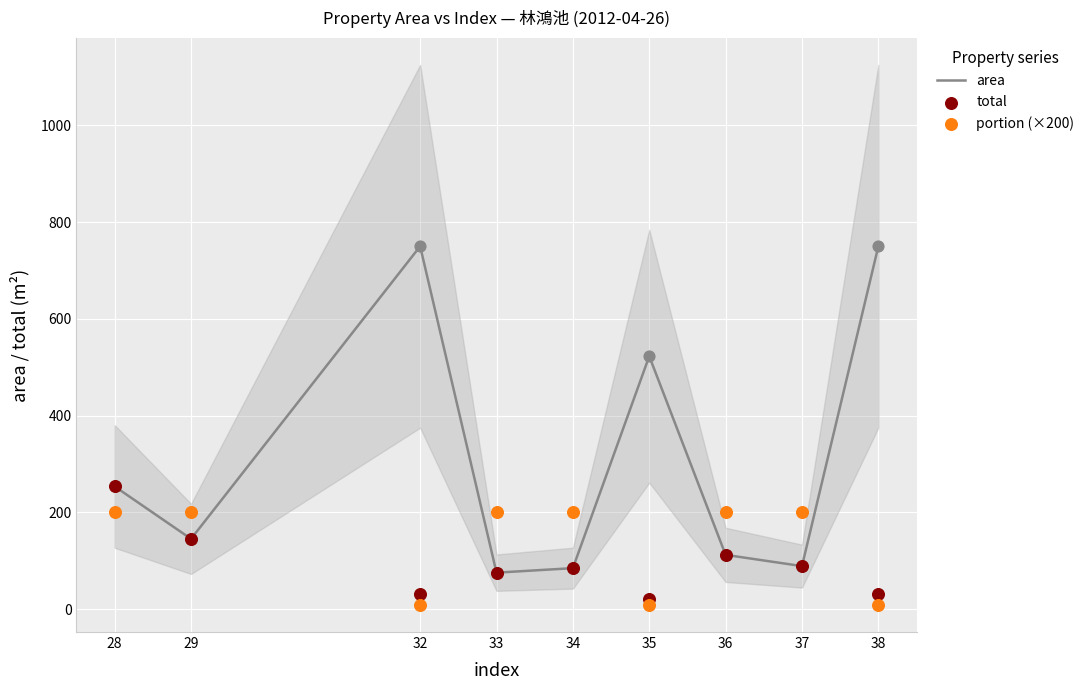

At which category is the sum across all series the highest?

32